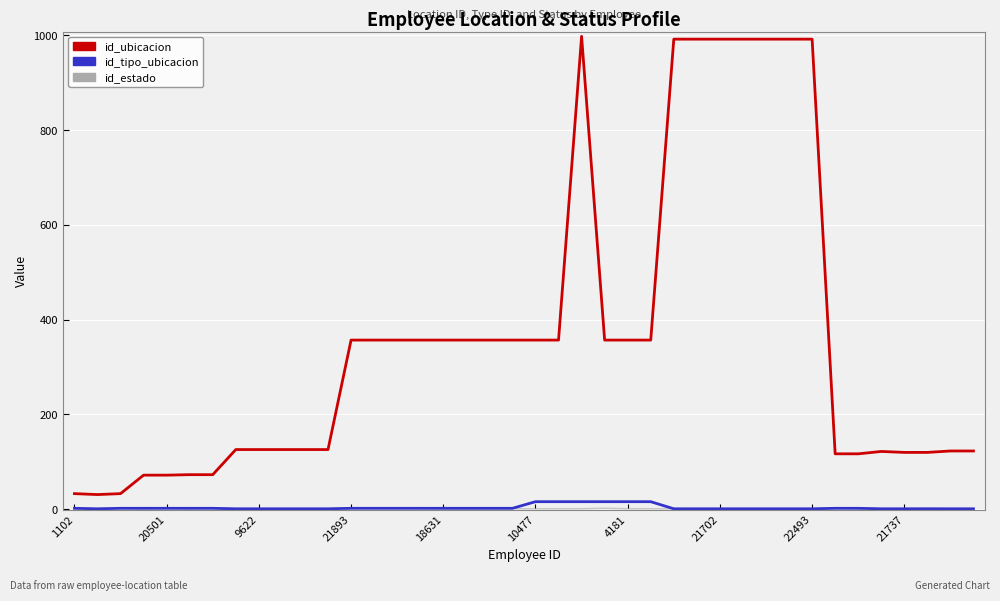

True or false: id_tipo_ubicacion and id_ubicacion cross at least once.

False